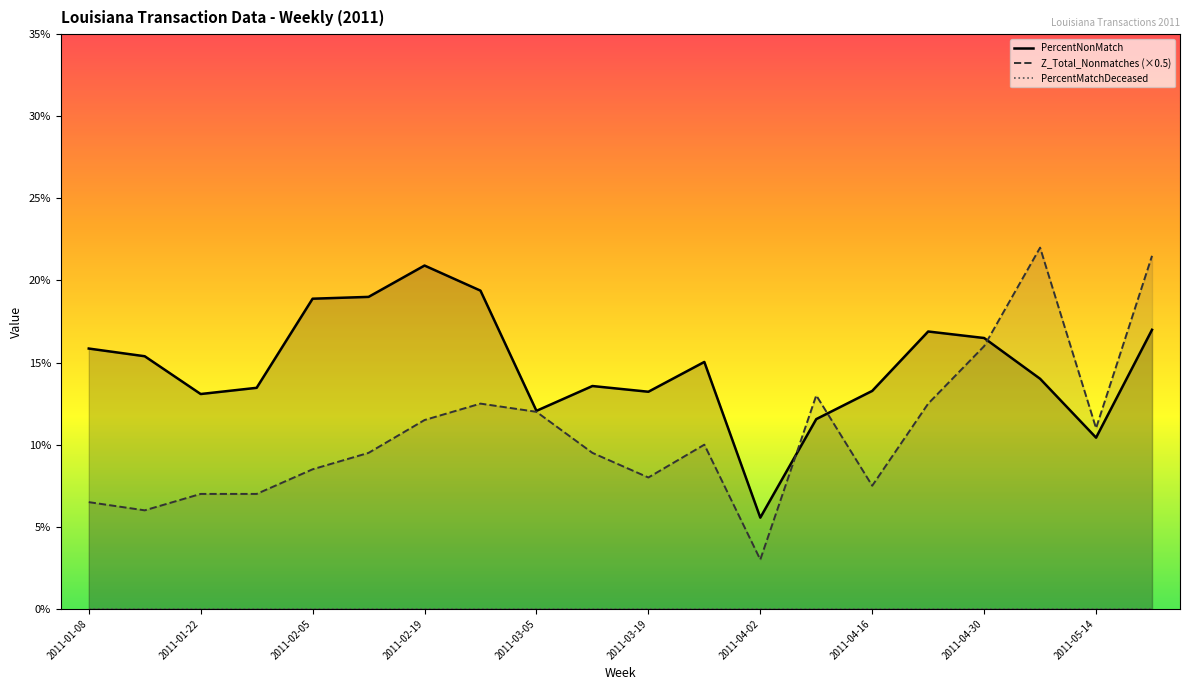

True or false: PercentNonMatch has a value of 22.8 at 2011-01-29.

False